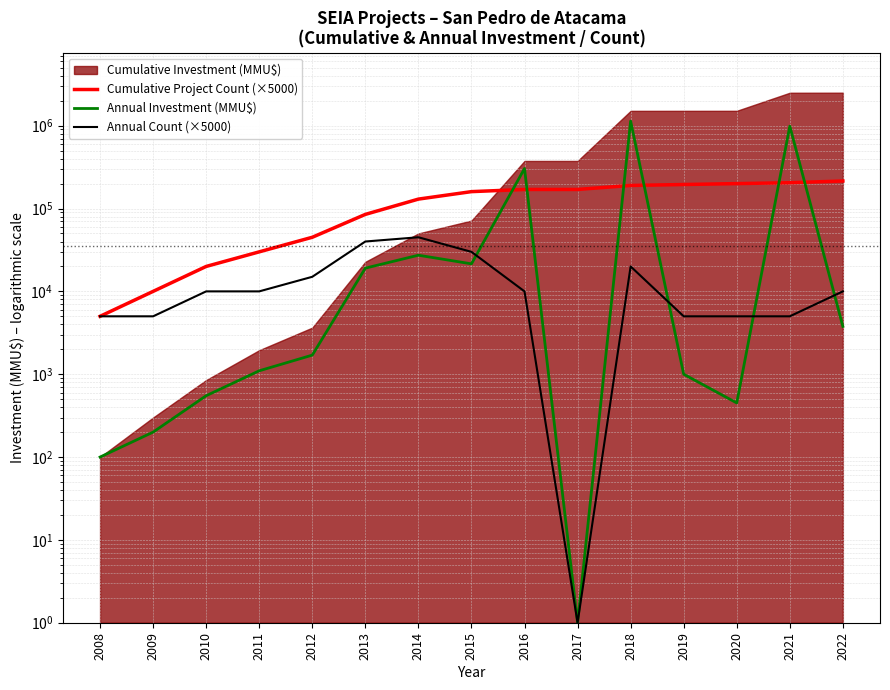

At which label does Cumulative Project Count (×5000) reach its minimum?

2008